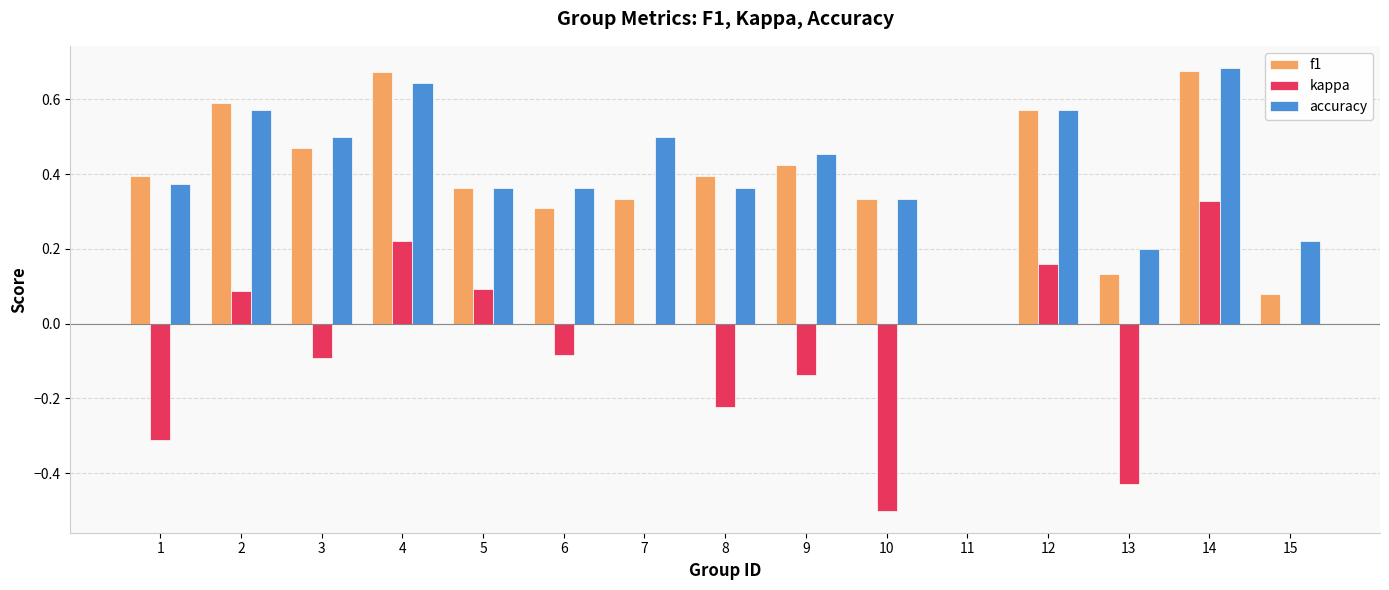

The kappa series shows 0.0 at 5. True or false?

False